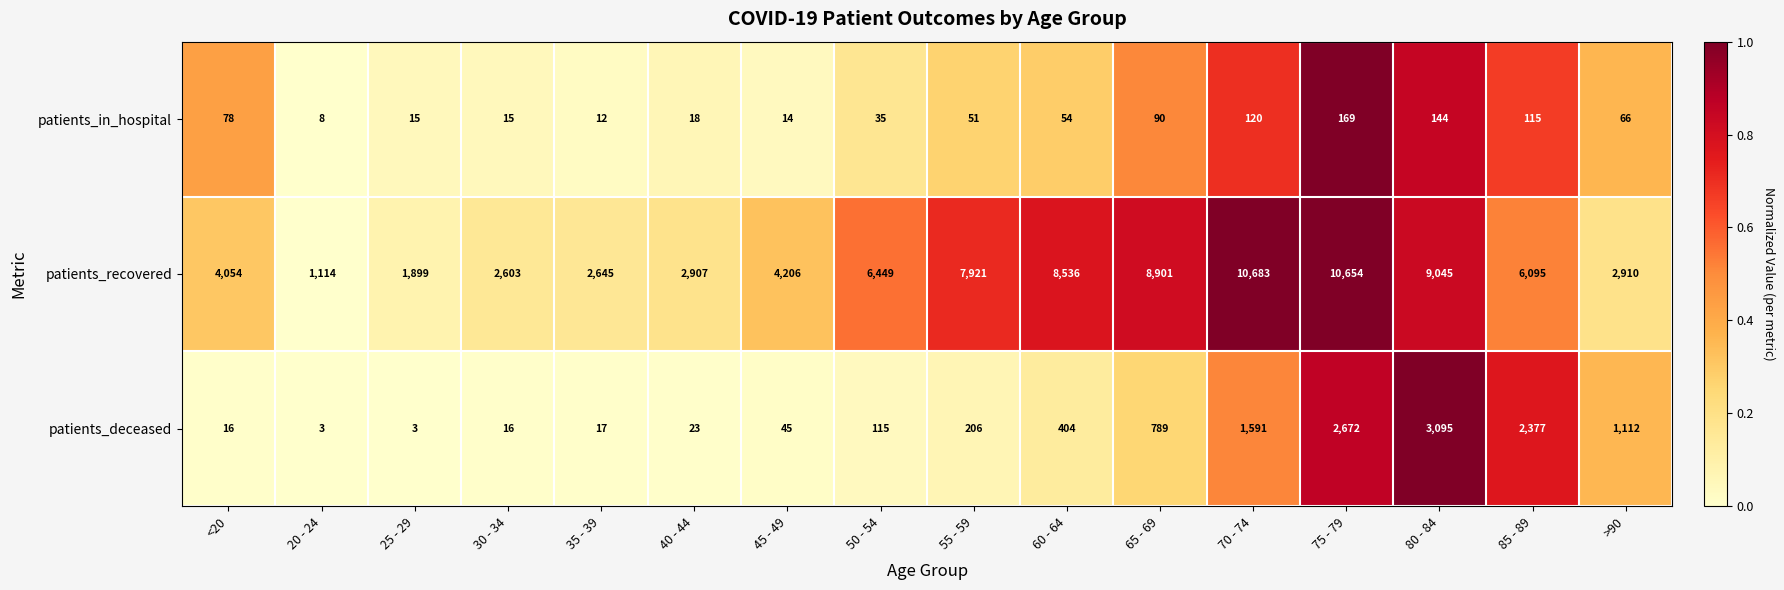

What is the maximum value shown in the chart?

10683